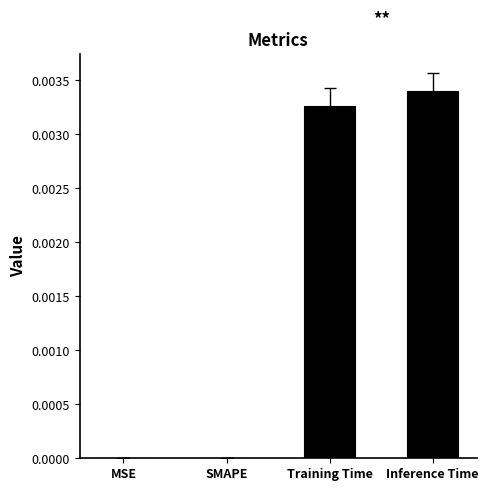

The chart shows a value of 0.0 at MSE. True or false?

True